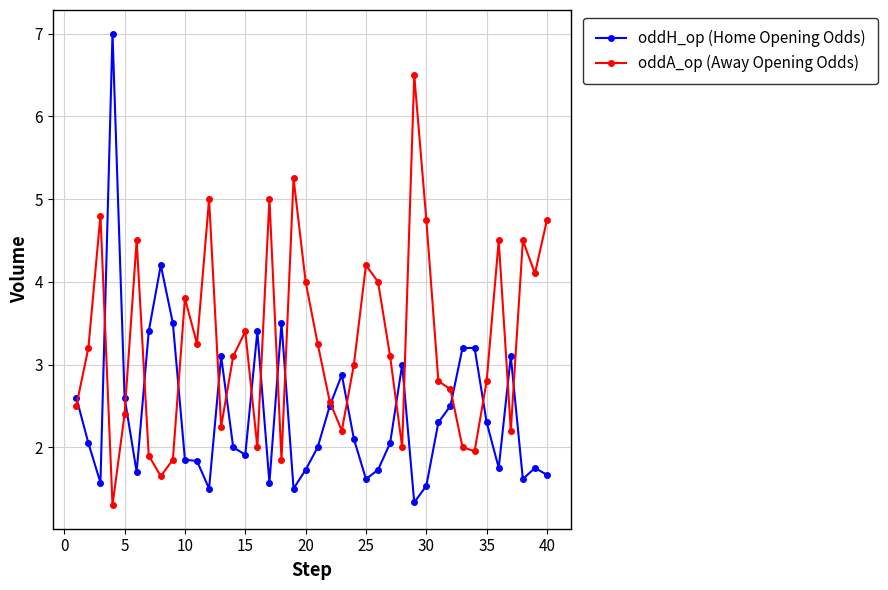

How many categories are shown in the chart?

40